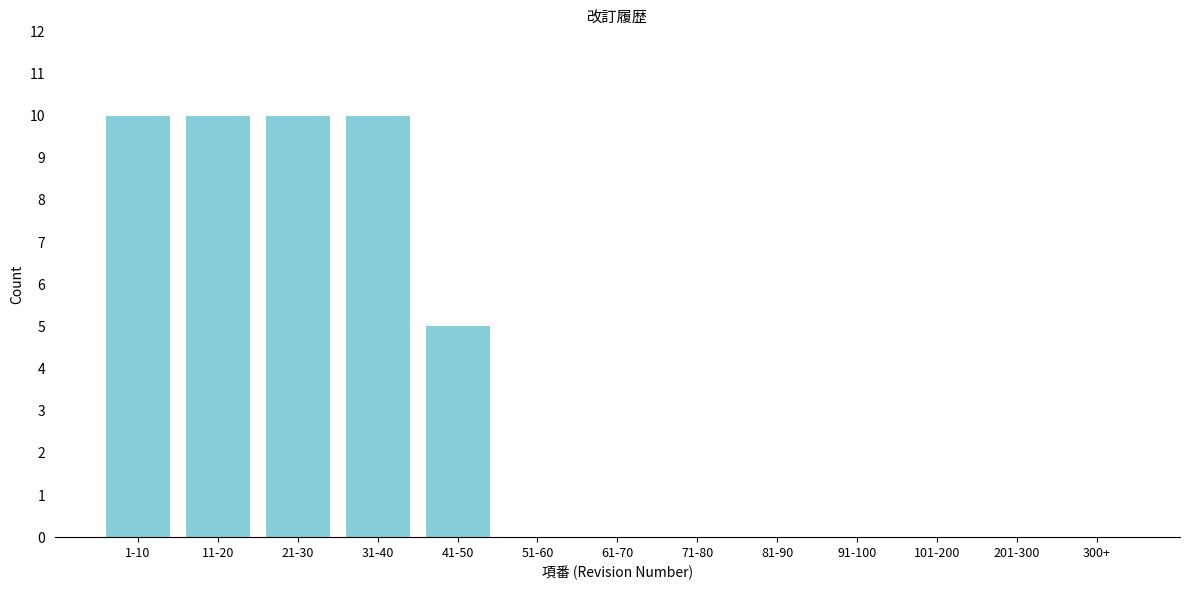

Reading left to right, what are all the values shown in this chart?

1-10=10	11-20=10	21-30=10	31-40=10	41-50=5	51-60=0	61-70=0	71-80=0	81-90=0	91-100=0	101-200=0	201-300=0	300+=0